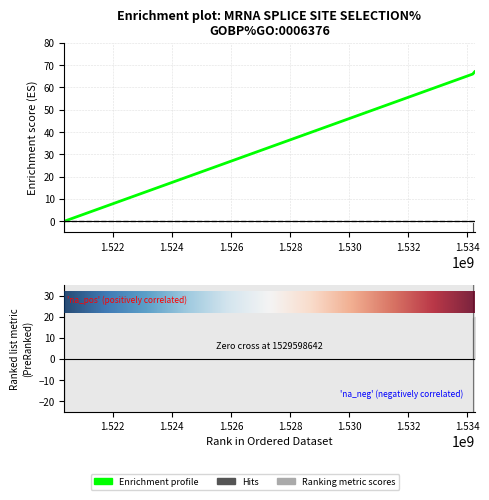

List the labels in order of value, largest first.

1534248662, 1534183911, 1520363354